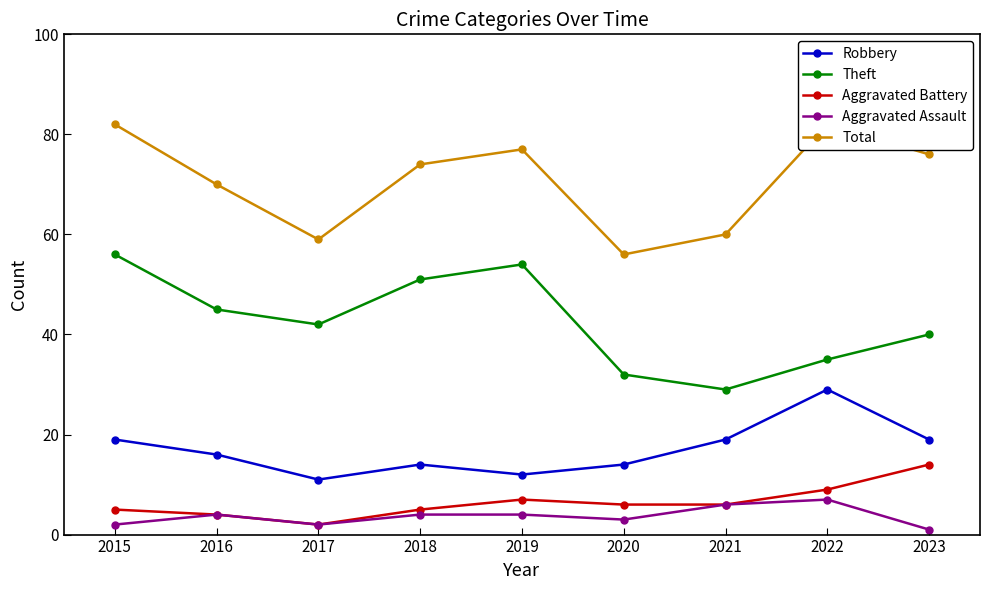

Does the chart display data point markers on the line(s)?

Yes